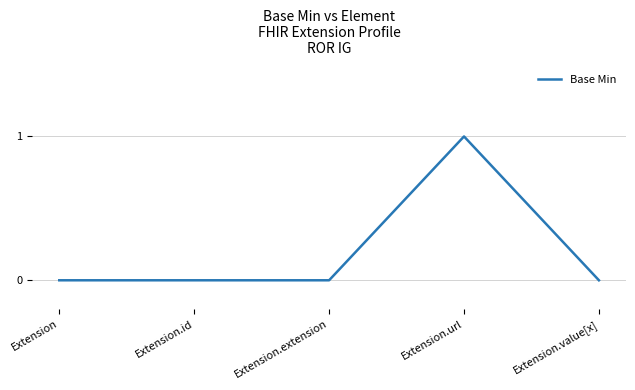

Which label corresponds to the largest value in the chart?

Extension.url